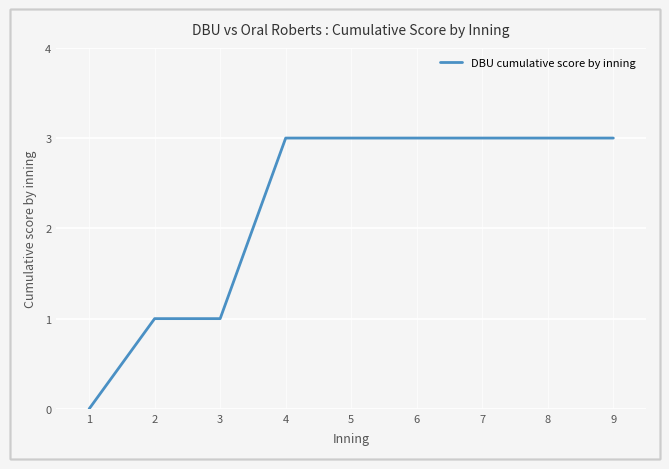

What is the difference between the maximum and minimum values?

3